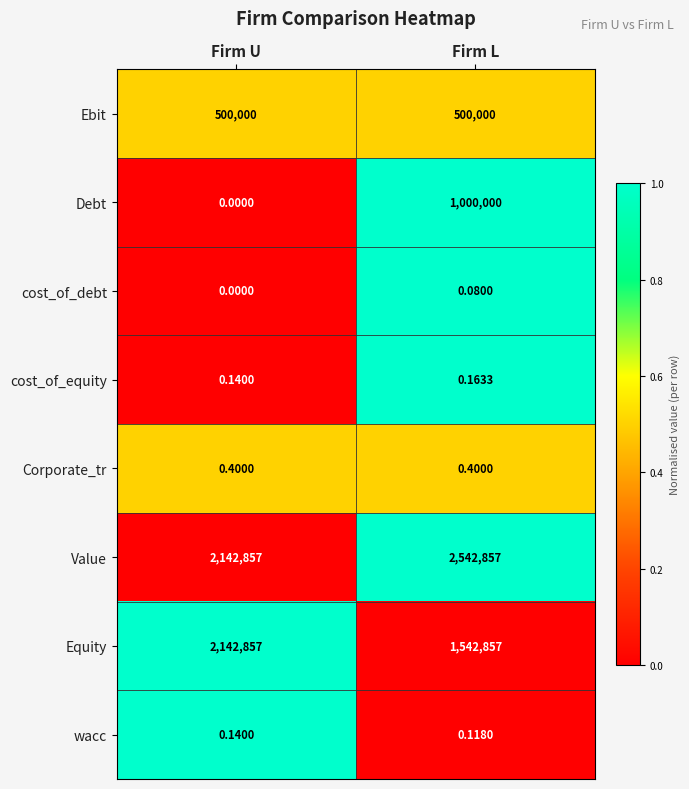

Which label corresponds to the largest value in the chart?

Firm L